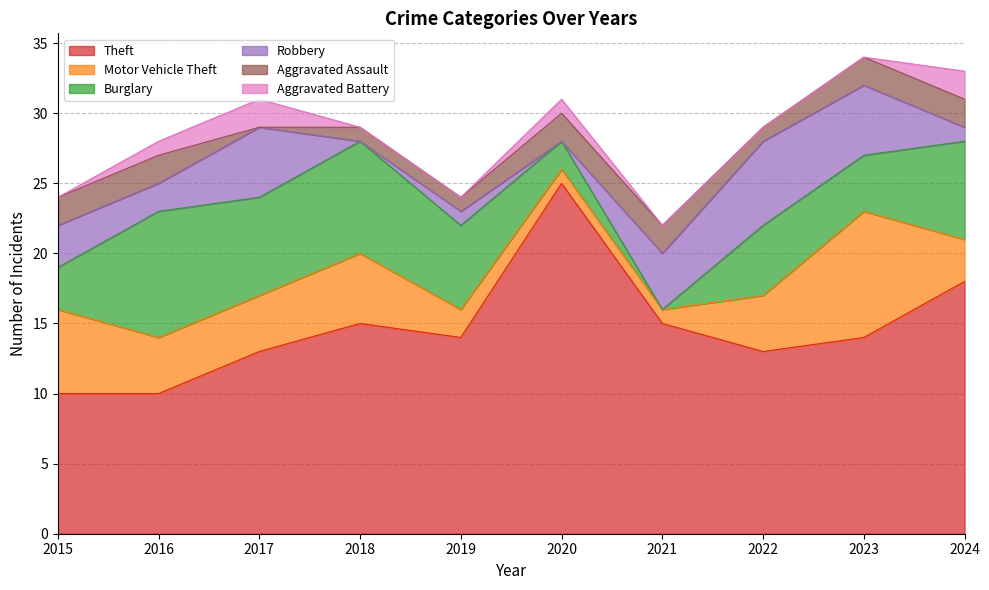

The Aggravated Assault series shows 1 at 2019. True or false?

False